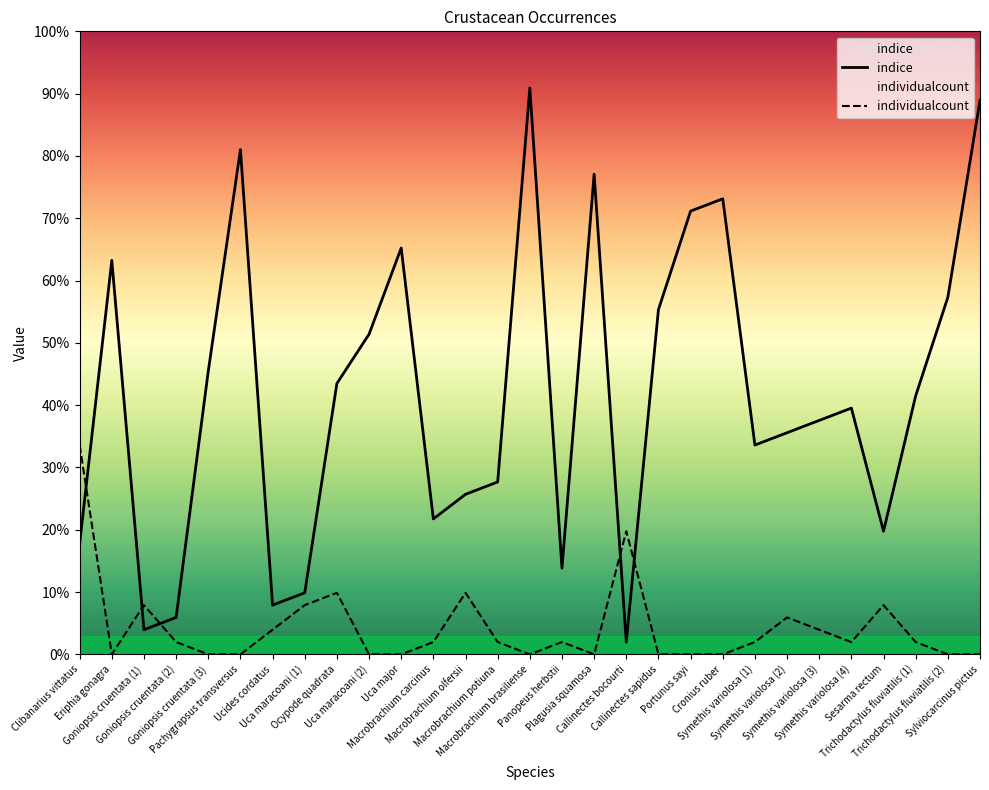

What is the label of the 2nd point from the right?

Trichodactylus fluviatilis (2)